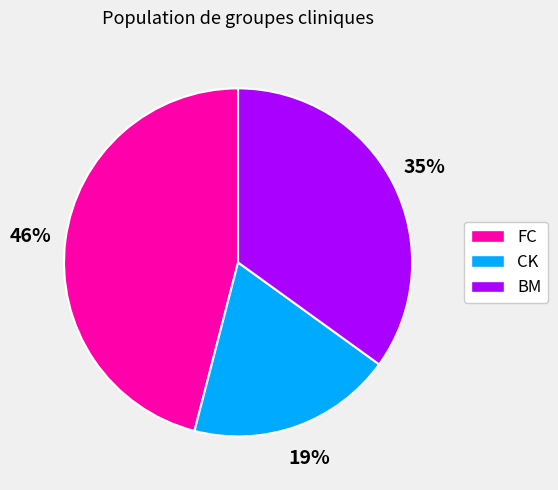

Is there any slice that represents more than half of the pie?

No